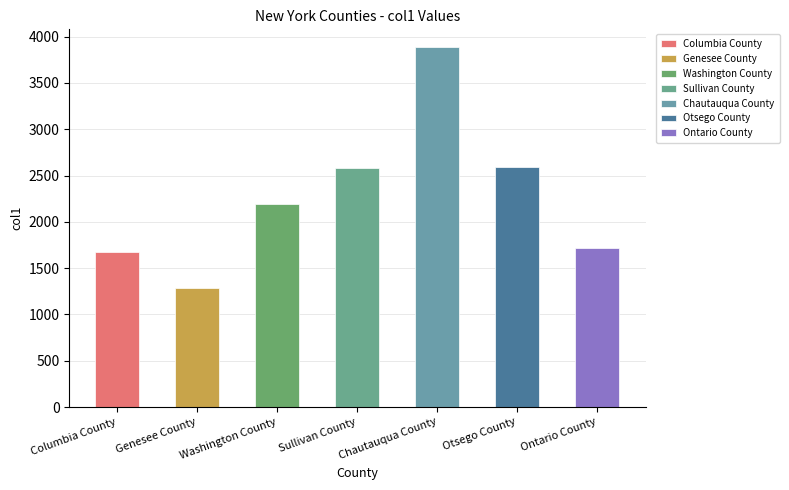

Approximately how many times larger is the value at Chautauqua County compared to Sullivan County?

1.5